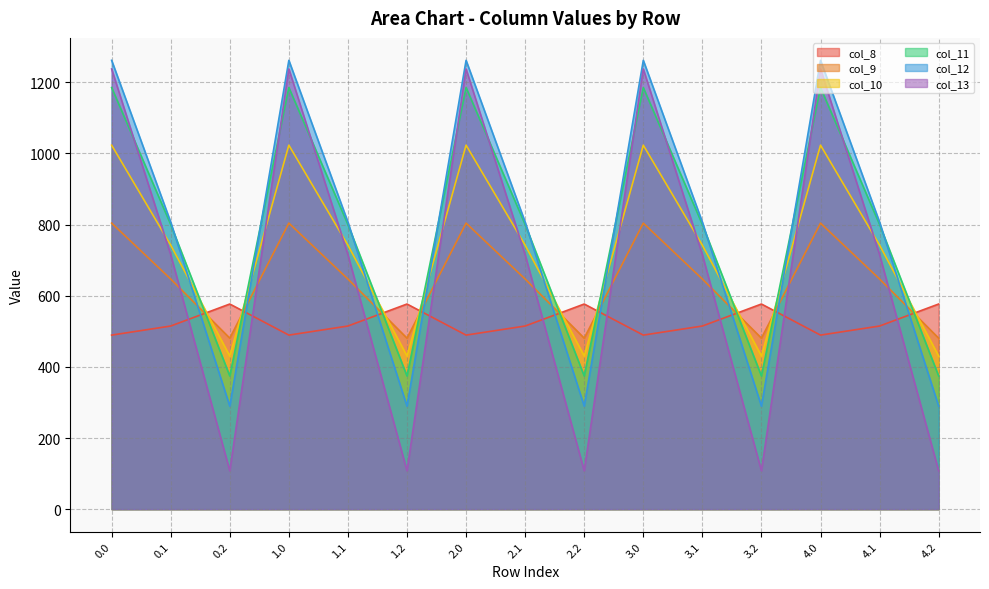

Reading right to left, transcribe all the data shown in this chart.

col_8: 576.6	514.8	489.3	576.6	514.8	489.3	576.6	514.8	489.3	576.6	514.8	489.3	576.6	514.8	489.3
col_9: 480.7	646.9	804.0	480.7	646.9	804.0	480.7	646.9	804.0	480.7	646.9	804.0	480.7	646.9	804.0
col_10: 430.5	742.1	1023.2	430.5	742.1	1023.2	430.5	742.1	1023.2	430.5	742.1	1023.2	430.5	742.1	1023.2
col_11: 374.4	800.2	1185.2	374.4	800.2	1185.2	374.4	800.2	1185.2	374.4	800.2	1185.2	374.4	800.2	1185.2
col_12: 289.5	806.9	1261.6	289.5	806.9	1261.6	289.5	806.9	1261.6	289.5	806.9	1261.6	289.5	806.9	1261.6
col_13: 107.8	715.3	1237.4	107.8	715.3	1237.4	107.8	715.3	1237.4	107.8	715.3	1237.4	107.8	715.3	1237.4